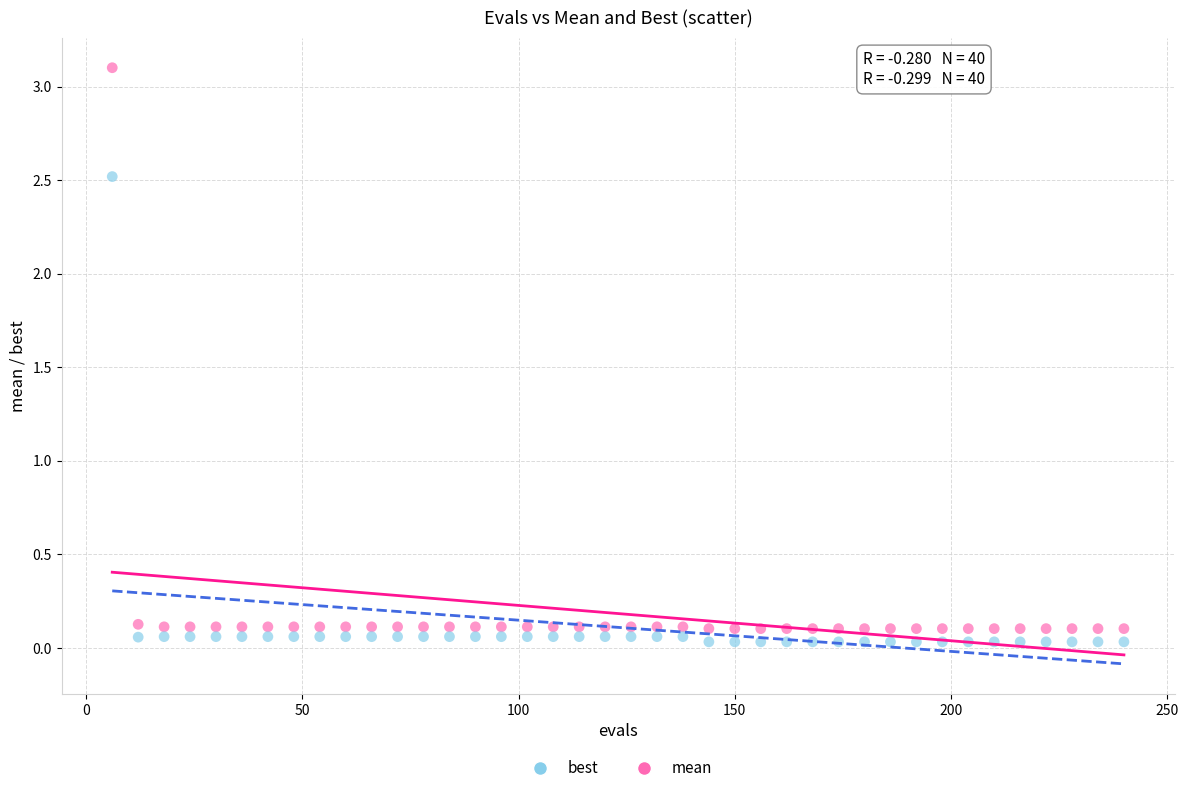

Which series has the widest spread of Y values?

mean